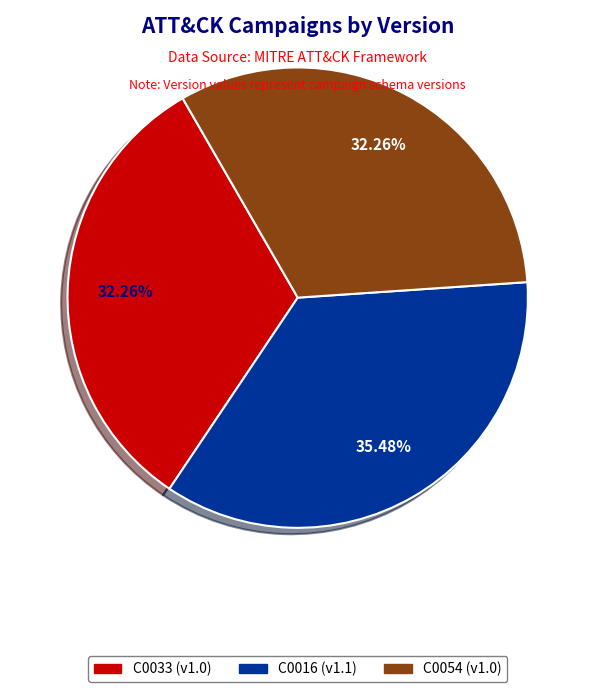

To the nearest percent, what is the difference between the largest and smallest slice percentages?

3%